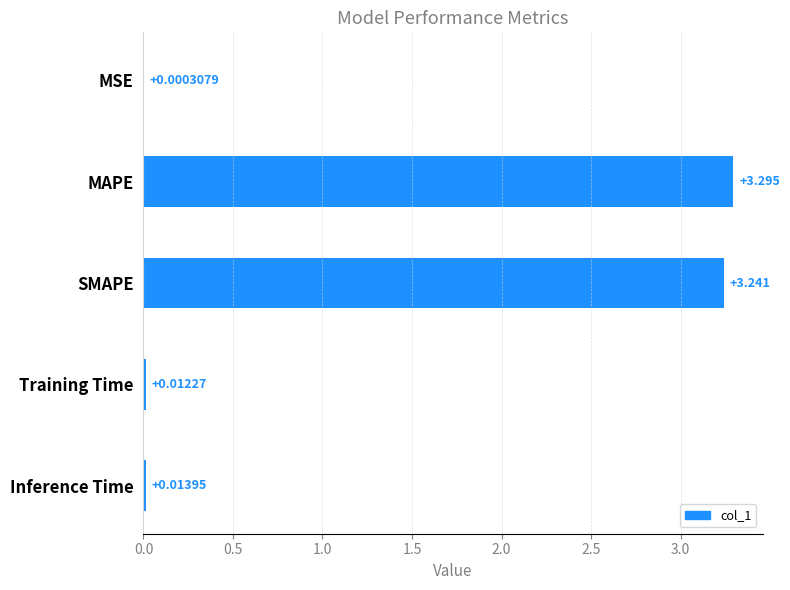

How many categories are shown in the chart?

5